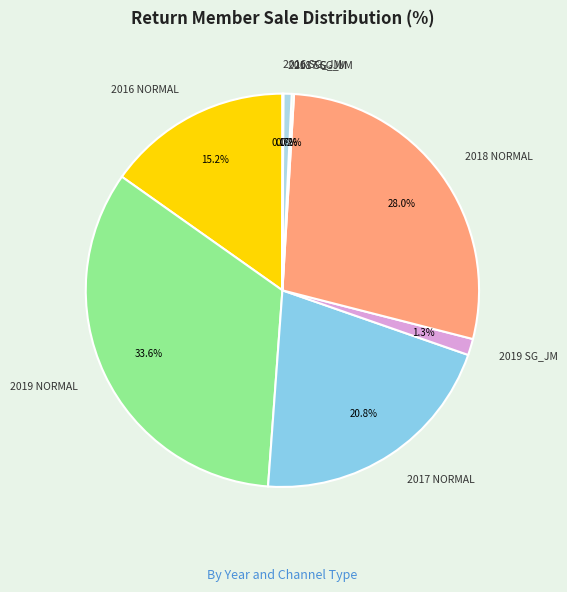

What is the largest slice in the pie chart?

2019 NORMAL